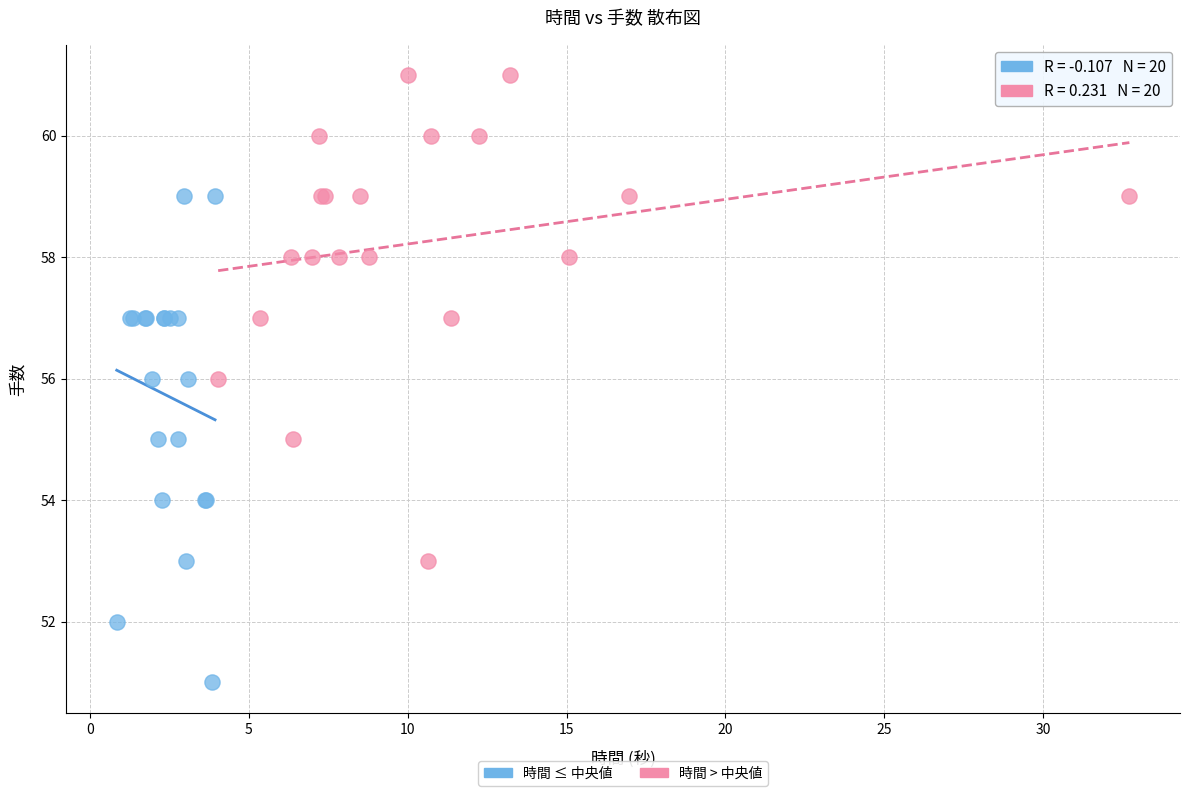

Which series contains the lowest Y value?

時間 ≤ 中央値